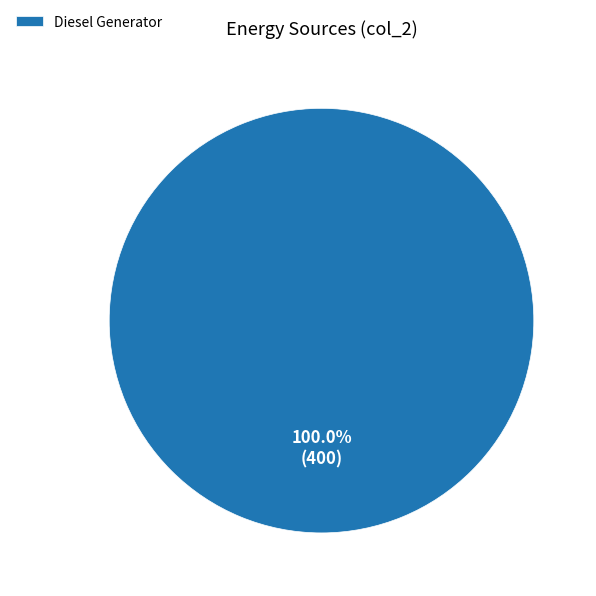

Rank the categories by value from lowest to highest.

Diesel Generator